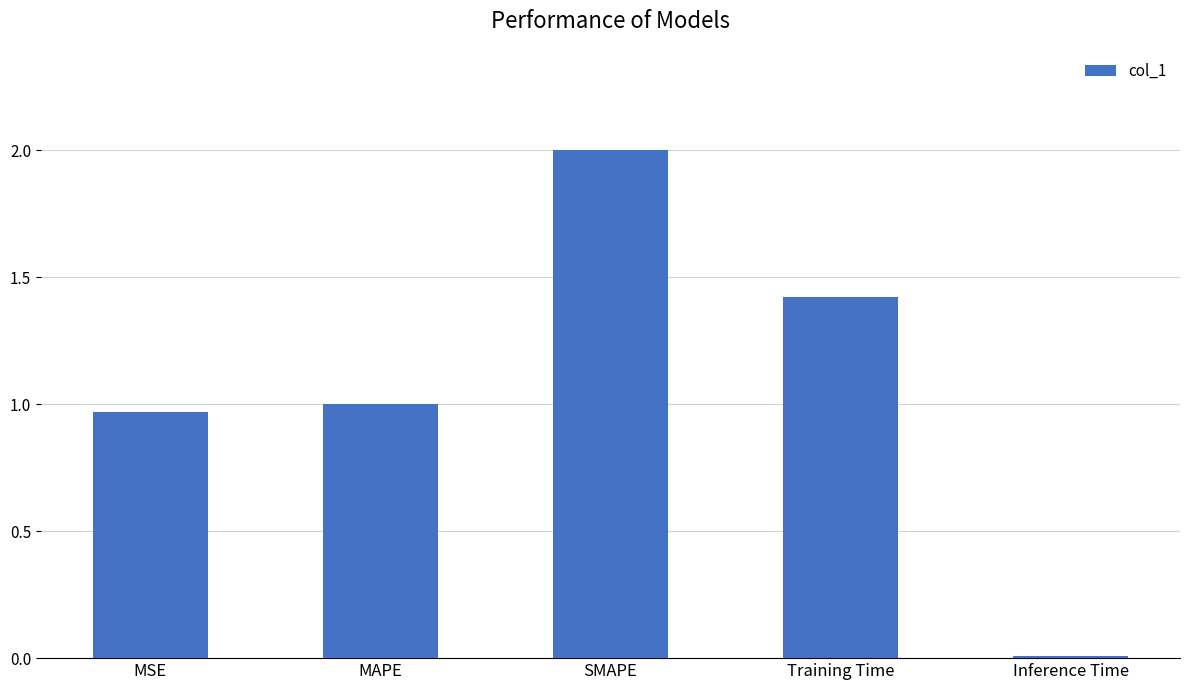

Is it true that the value at SMAPE is 2.0?

True